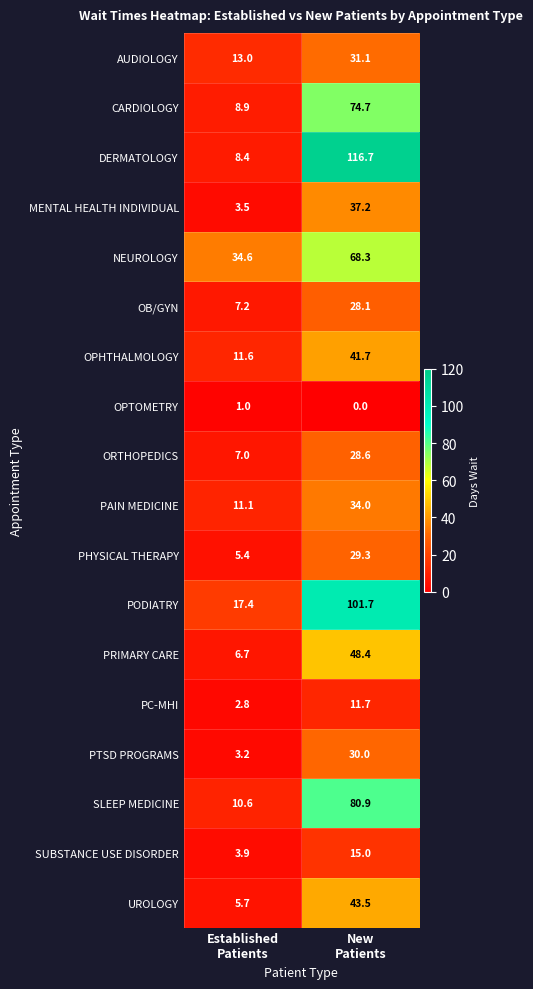

Which category has the highest value across all series?

New
Patients